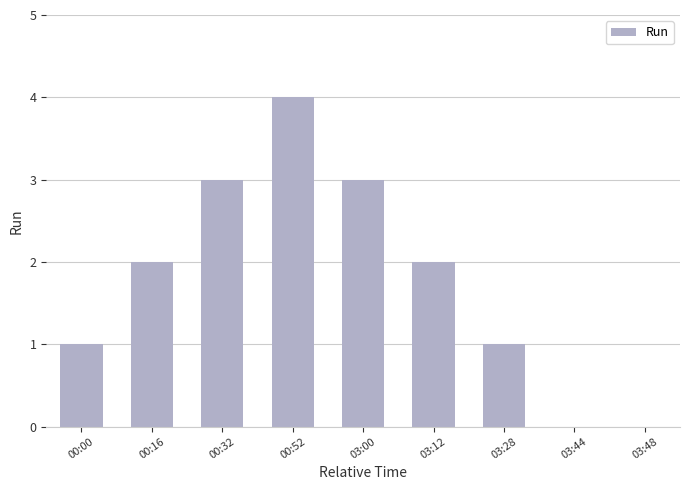

What is the greatest value displayed?

4